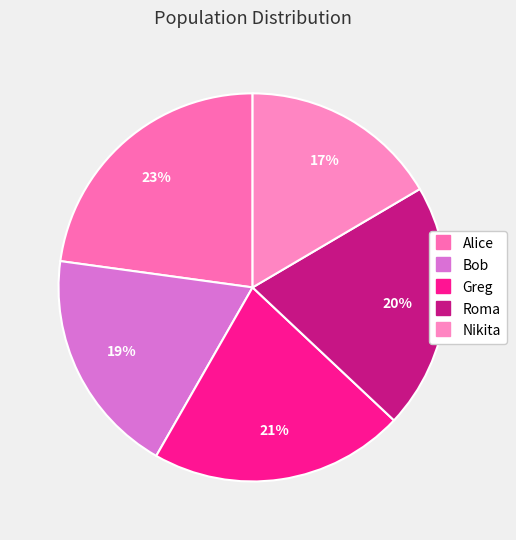

True or false: Roma accounts for 20% of the total.

True